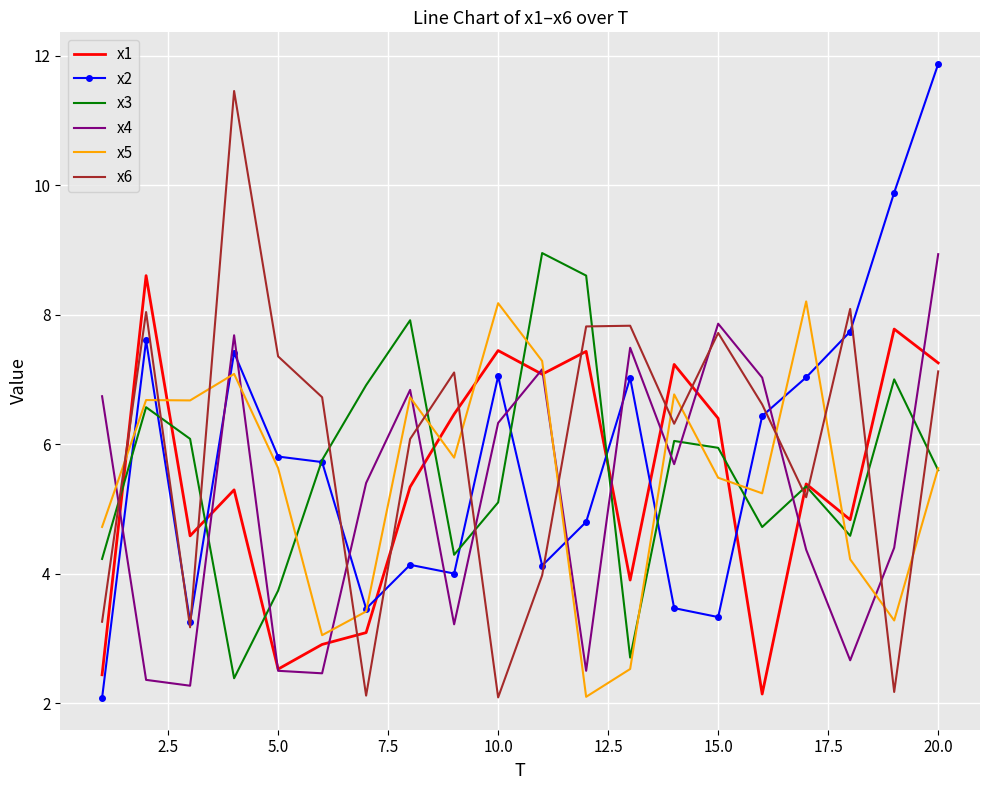

What is the highest value of the x1 series?

8.6